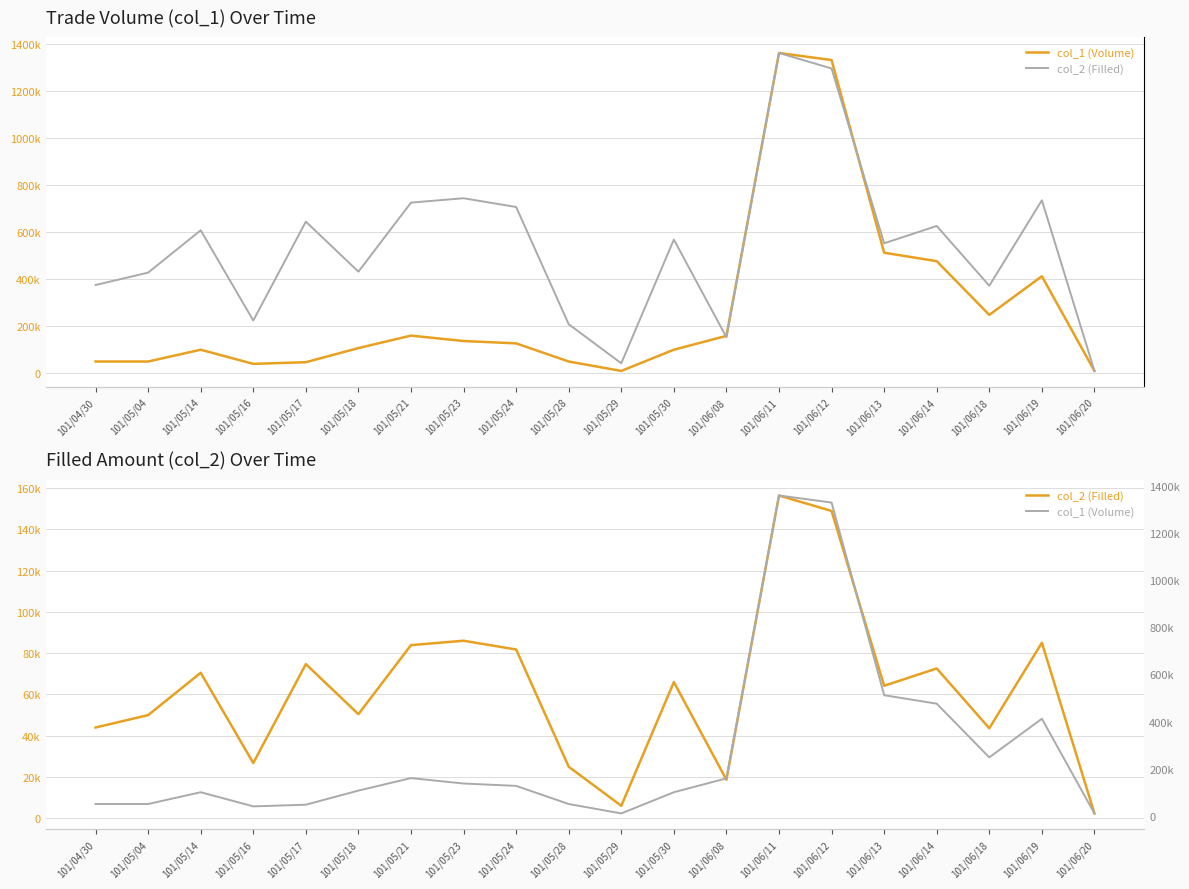

True or false: col_1 (Volume) and col_2 (Filled) cross at least once.

True